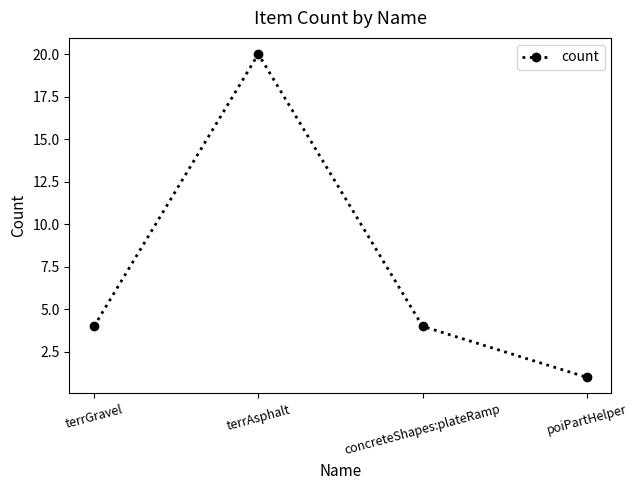

What is the label of the 2nd point from the right?

concreteShapes:plateRamp